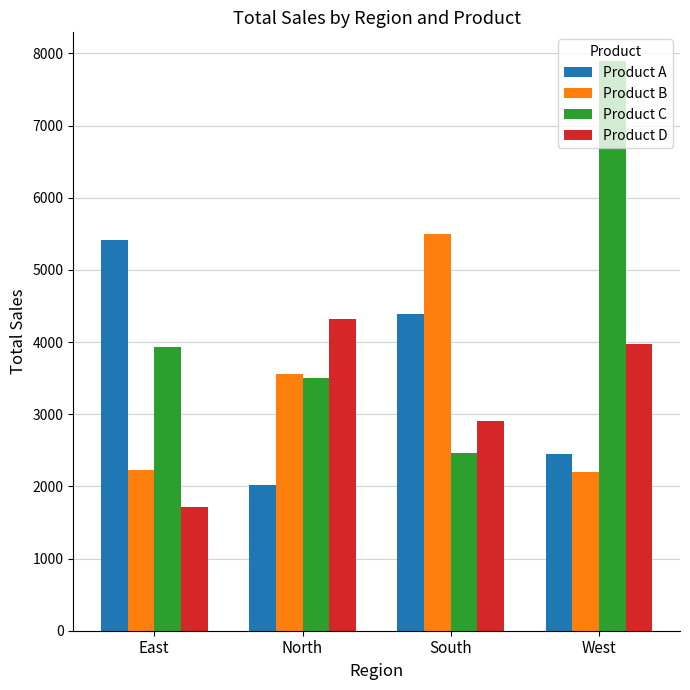

What is the difference between the highest and lowest values at South?

3035